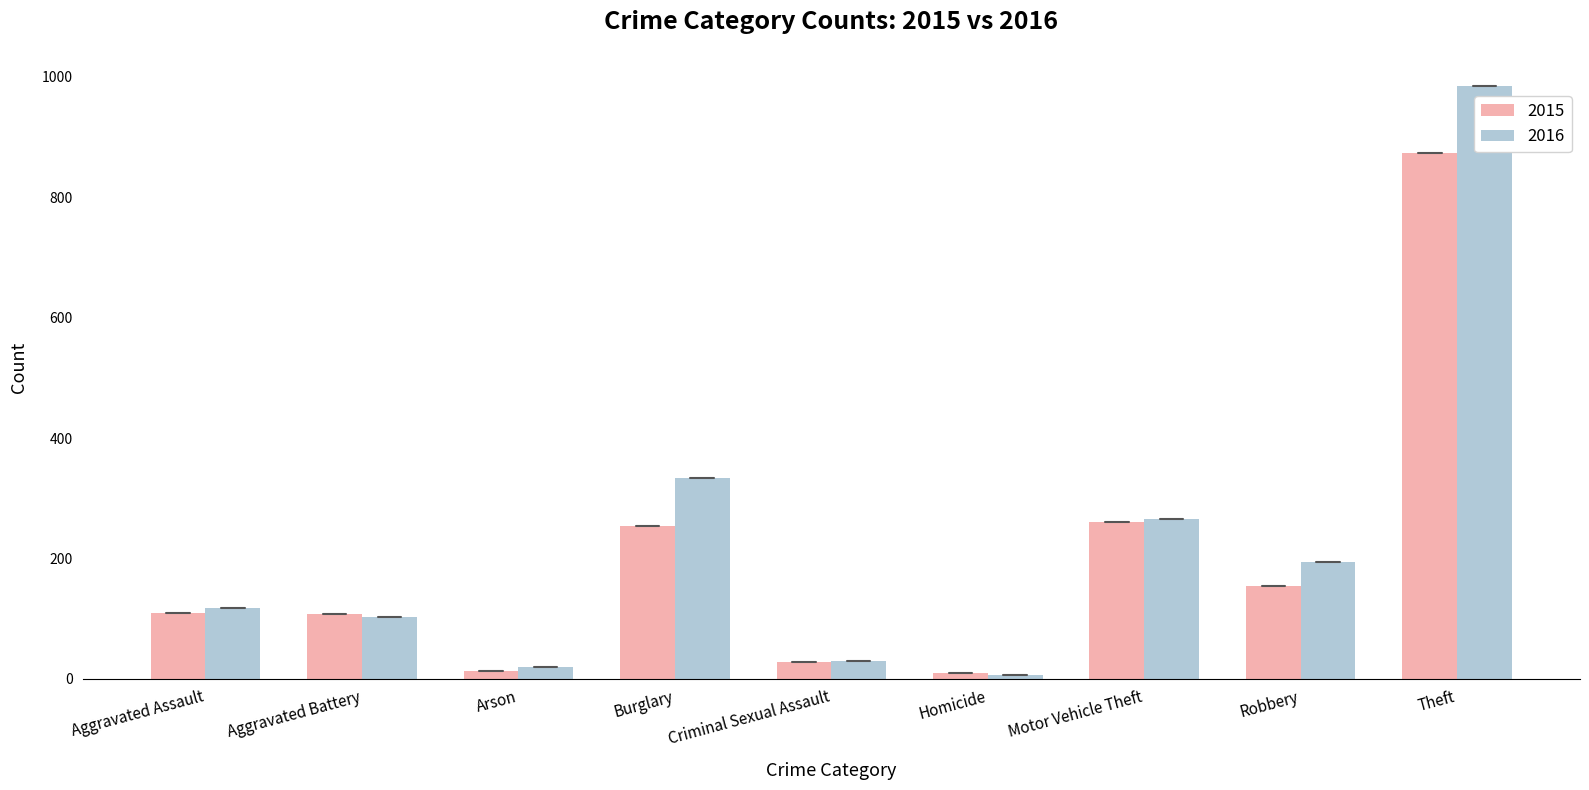

What are all the series names shown in the legend?

2015, 2016